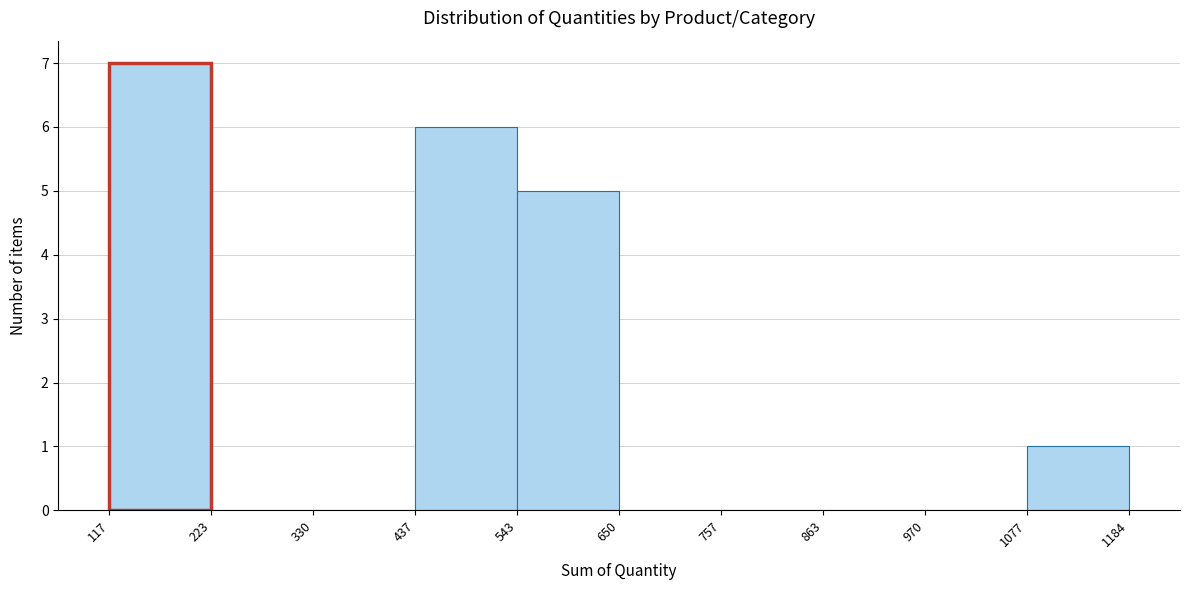

Over which range of the x-axis is the bar tallest?

117 to 223